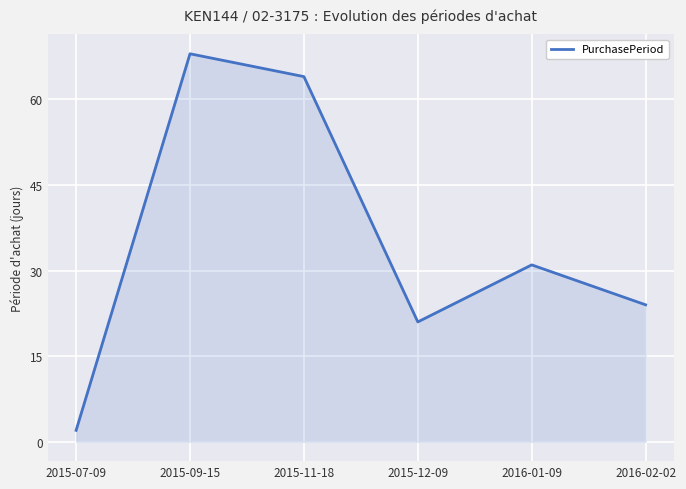

What is the greatest value displayed?

68